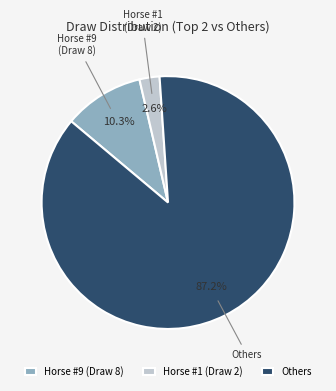

Which has a higher value, Others or Horse #9 (Draw 8)?

Others